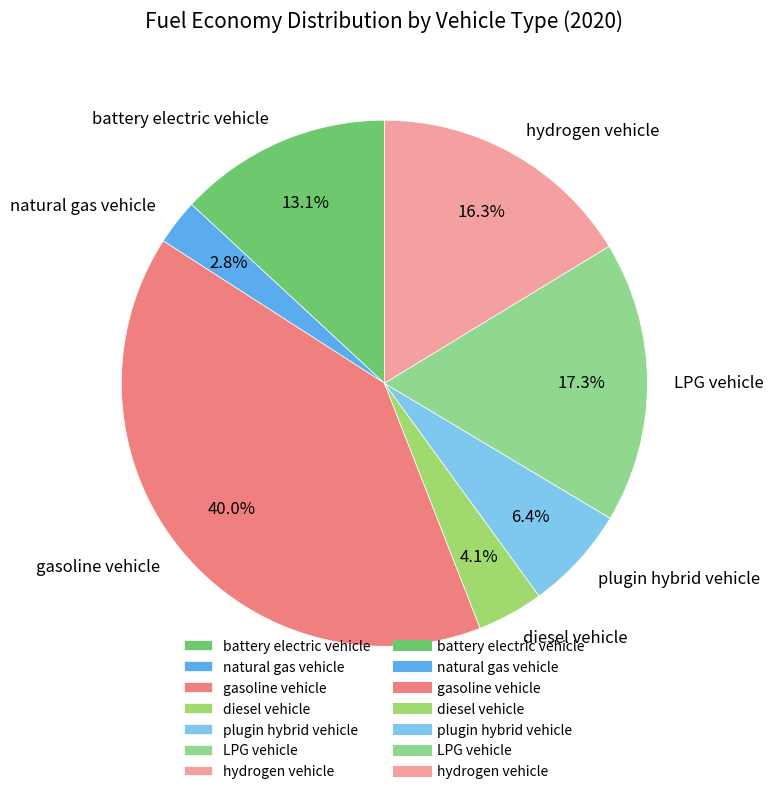

What portion of the pie excludes diesel vehicle?

95.9%